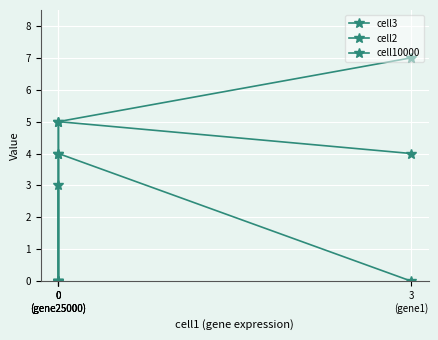

Which series has the largest total across all categories?

cell3